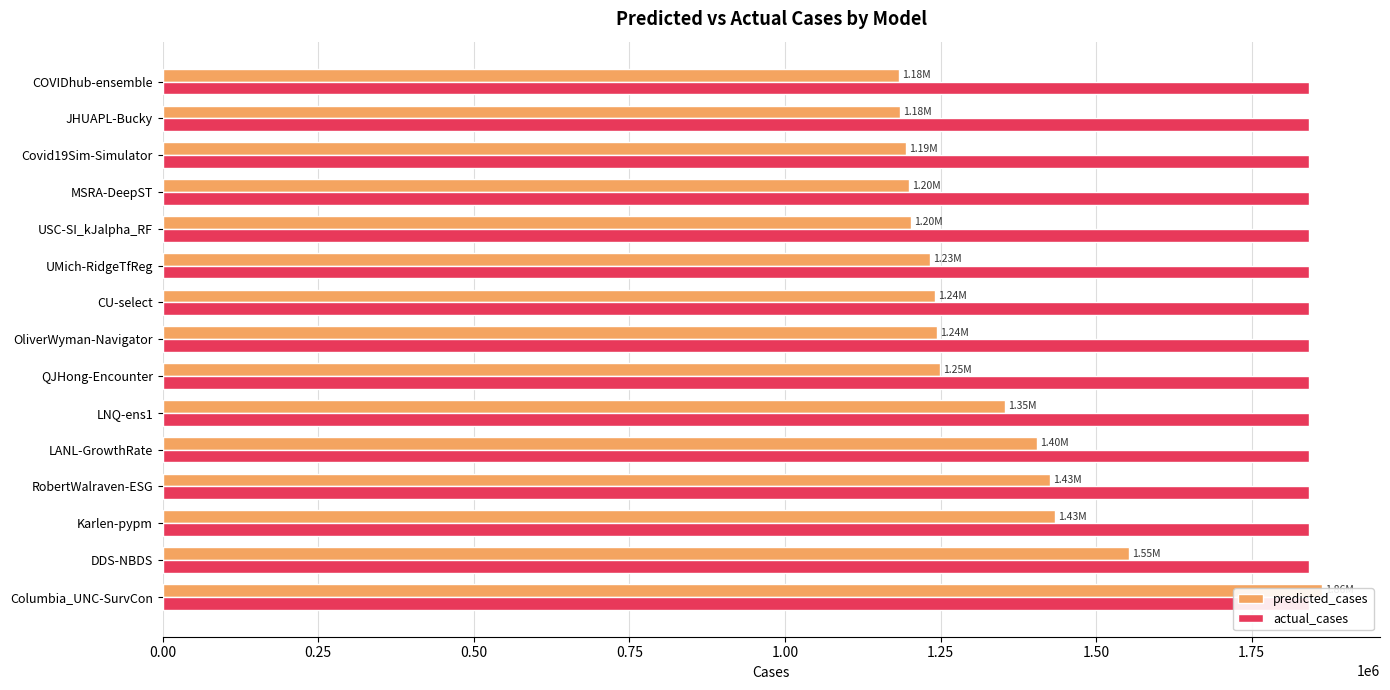

Which series changed the most between 0.00 and 0.50?

predicted_cases